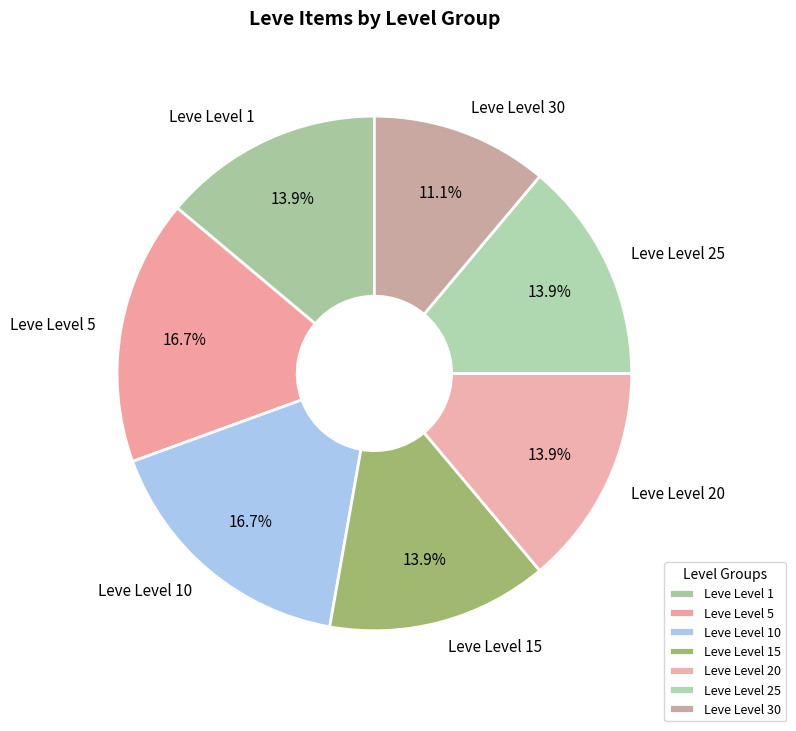

Is Leve Level 10 the majority of the pie?

No